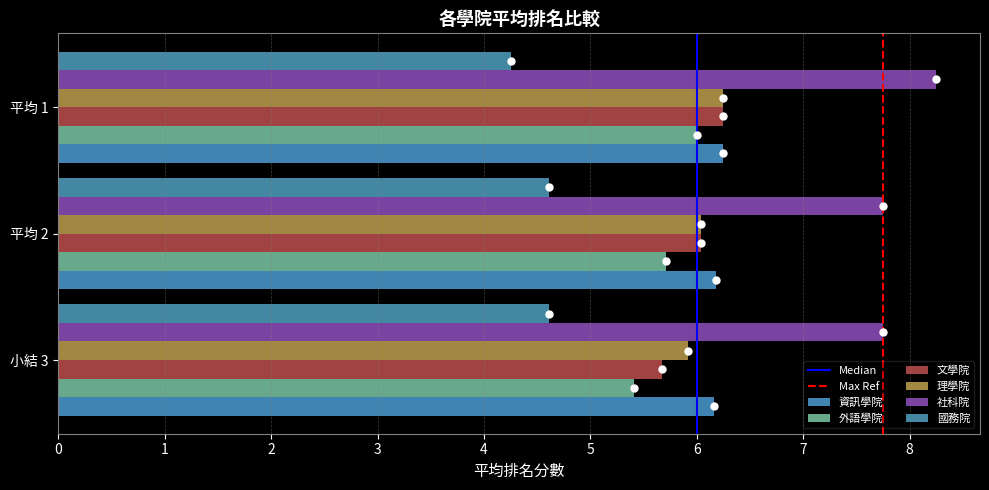

How many categories are shown in the chart?

3